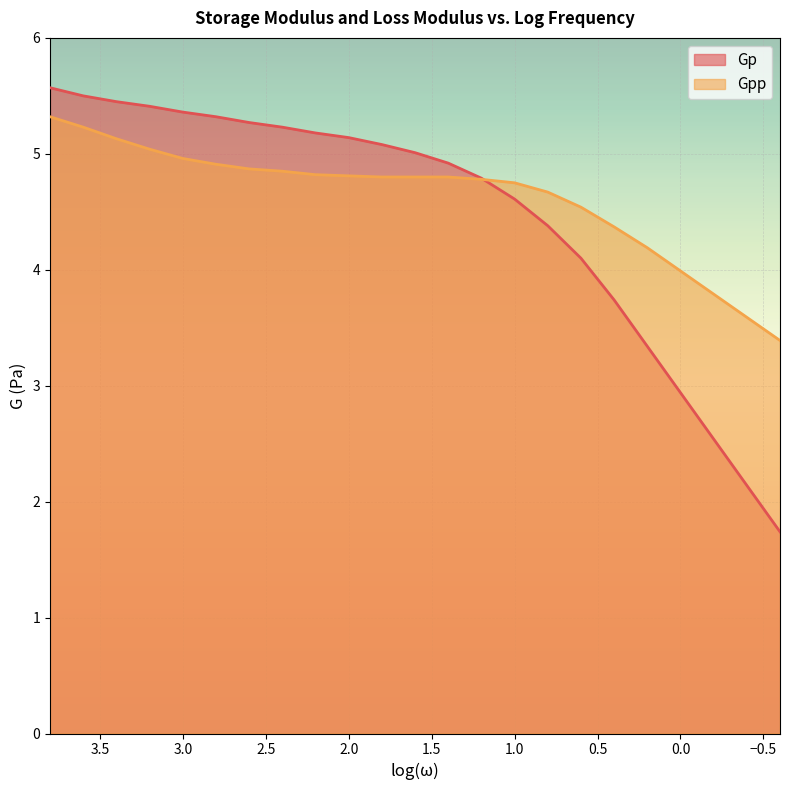

Is the value of Gpp at 0.4 greater than the value of Gp at 3.2?

No